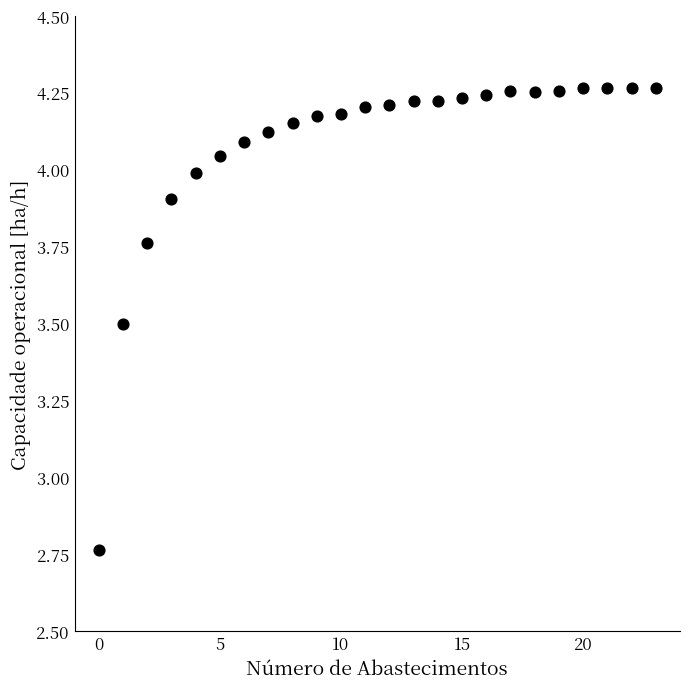

What is the range of Y values (max minus min)?

1.5